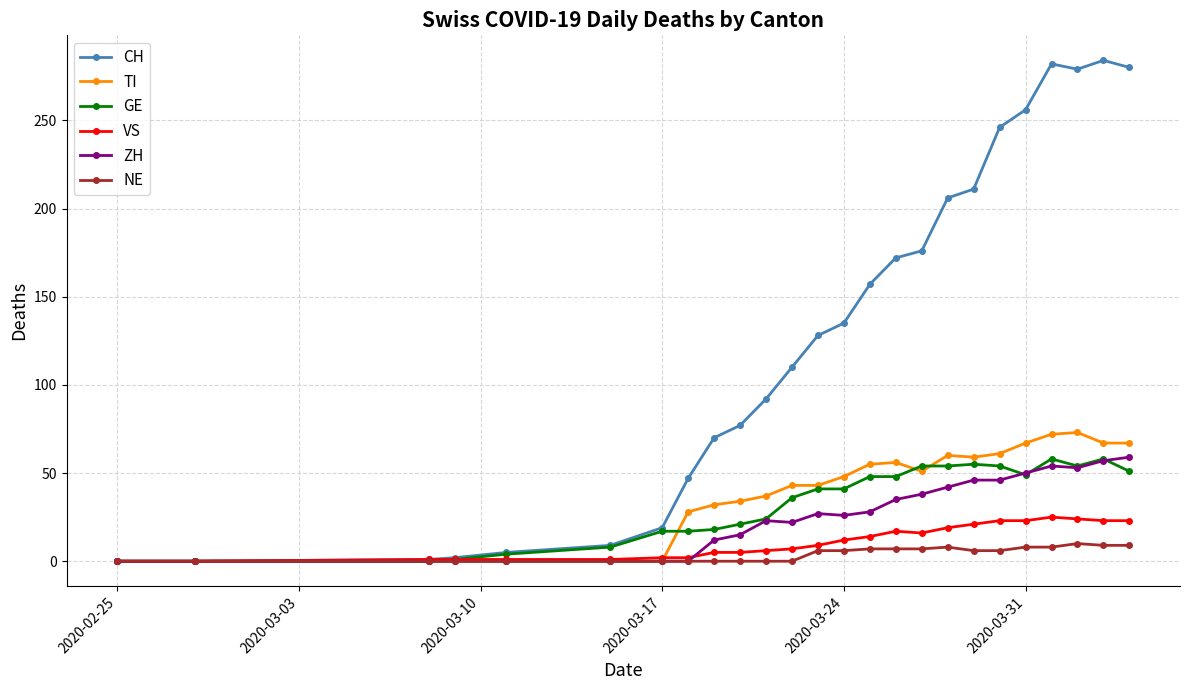

What is the greatest value displayed?

284